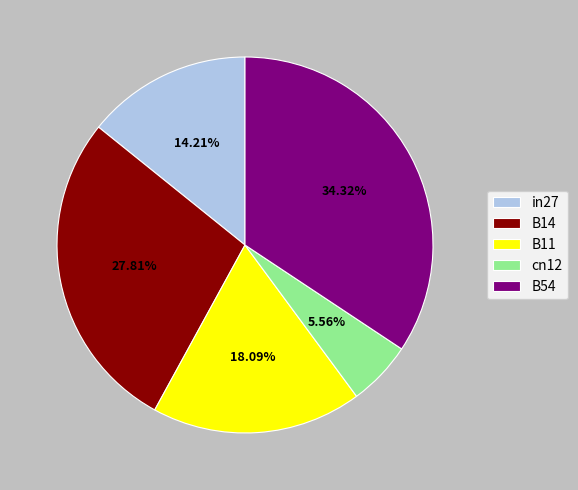

How many segments does this pie chart have?

5